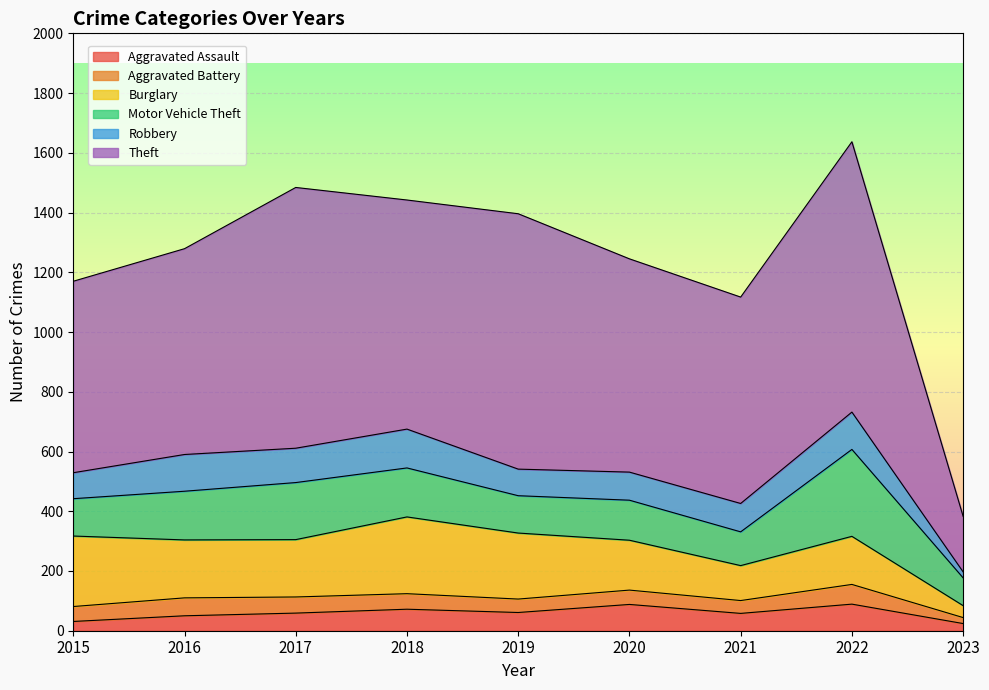

The Burglary series shows 264 at 2022. True or false?

False